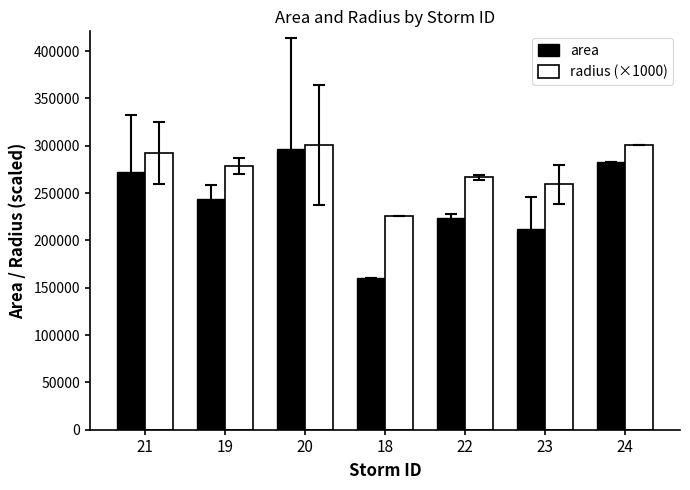

What is the total value across all series at 18?

385675.8